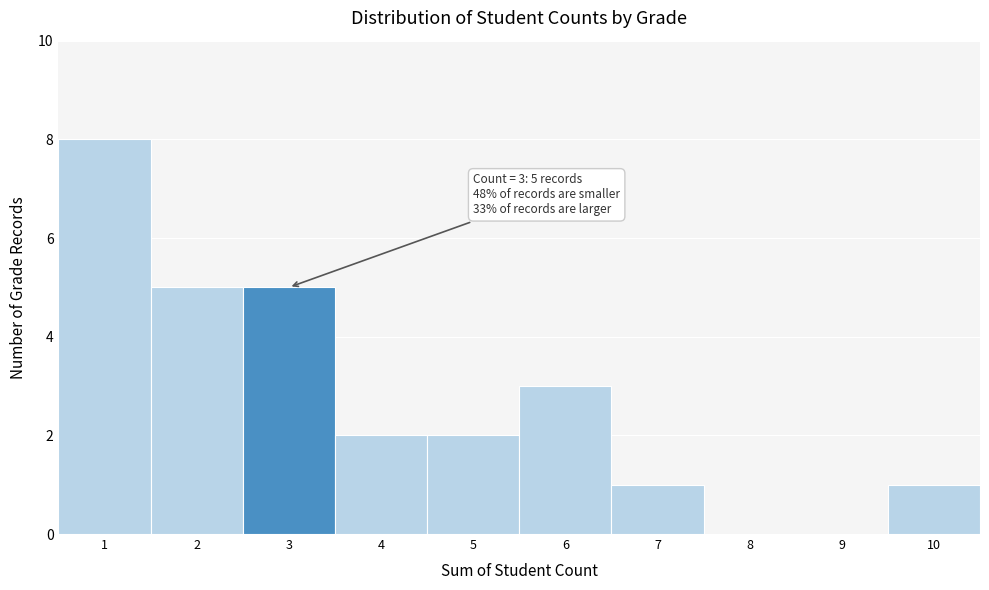

Over which range of the x-axis is the bar tallest?

0.5 to 1.5